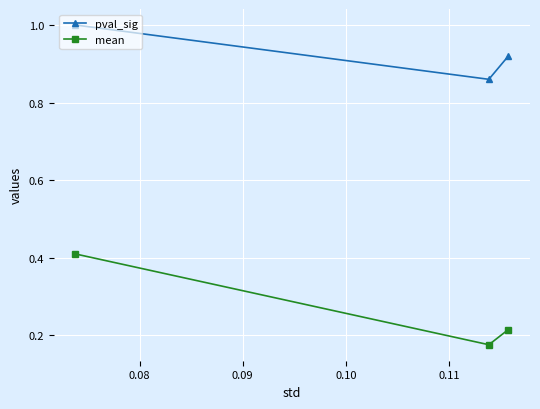

At how many categories does at least one series exceed 0?

3